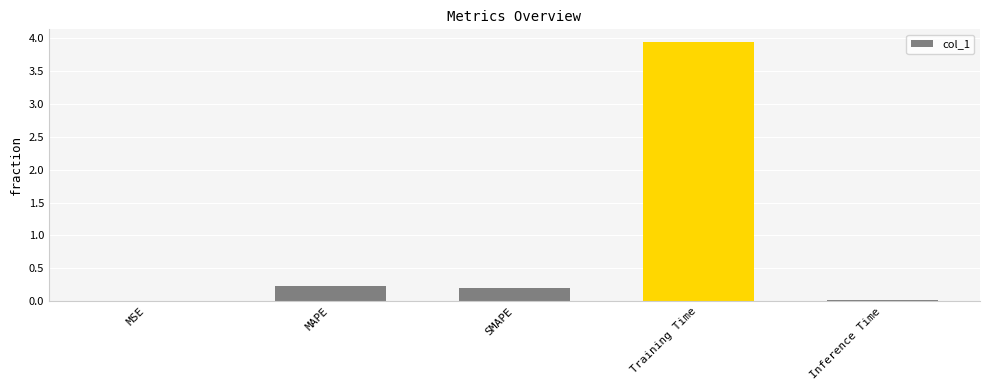

How many series are shown in this chart?

1